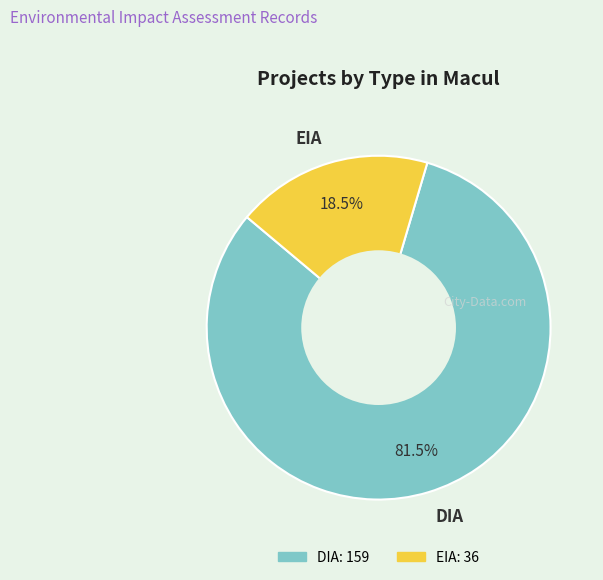

How many segments does this pie chart have?

2